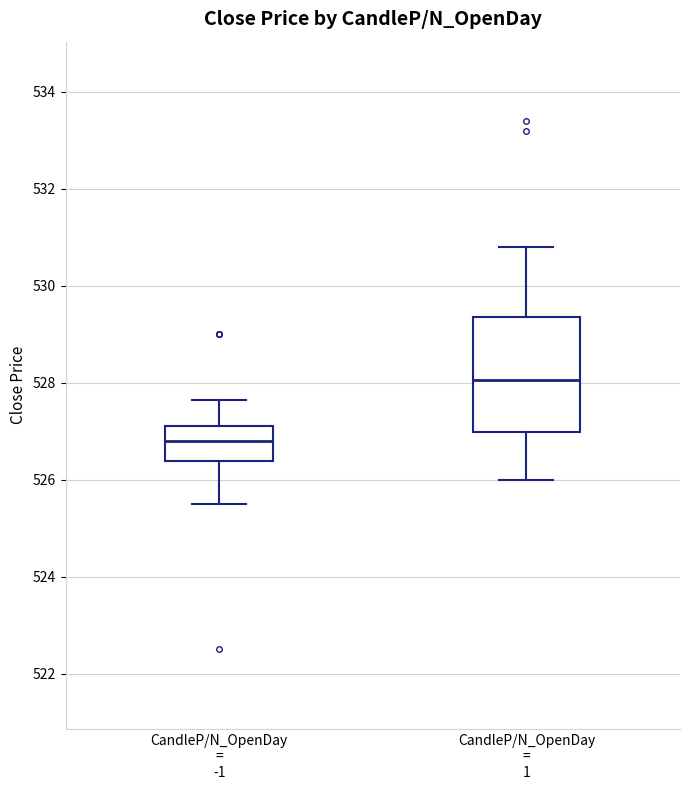

Which box has the lowest median line?

CandleP/N_OpenDay = -1